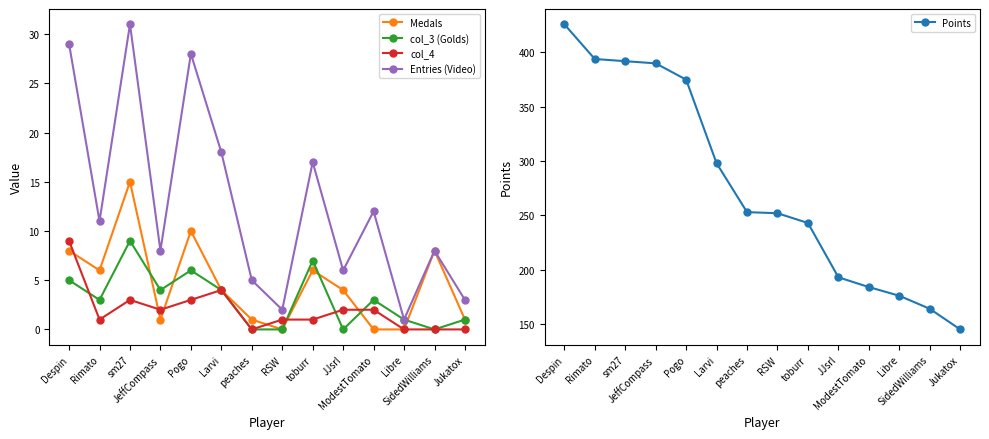

What is the sum of all Points values?

3885